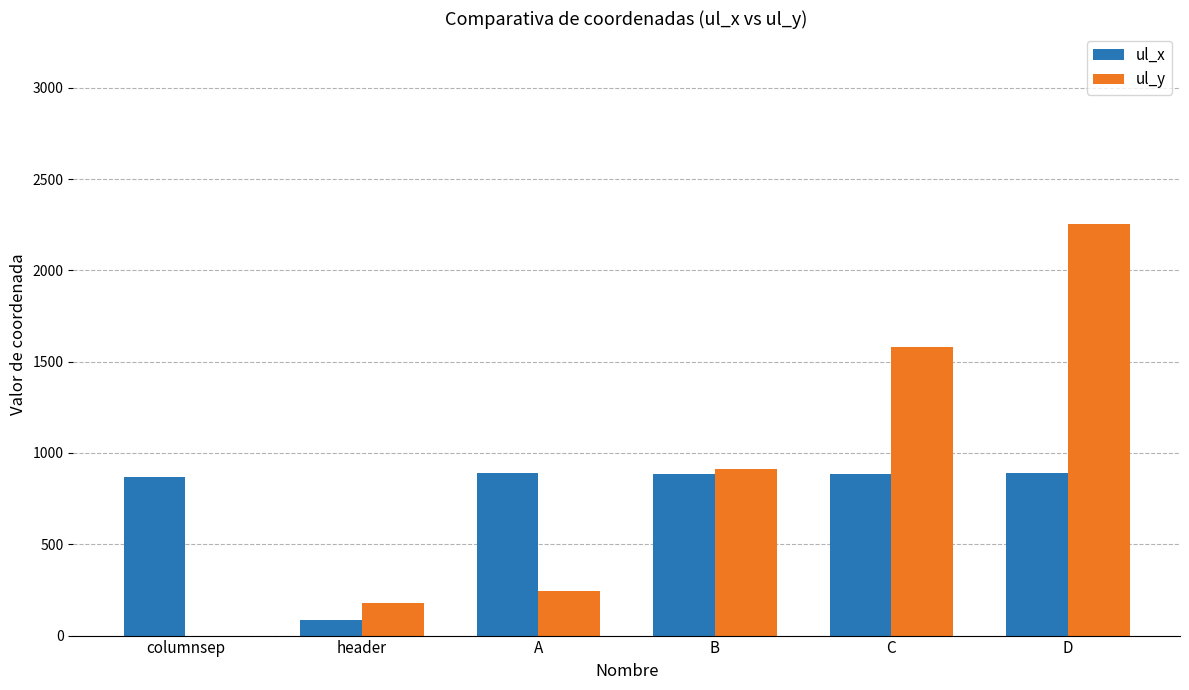

What is the total value across all series at C?

2470